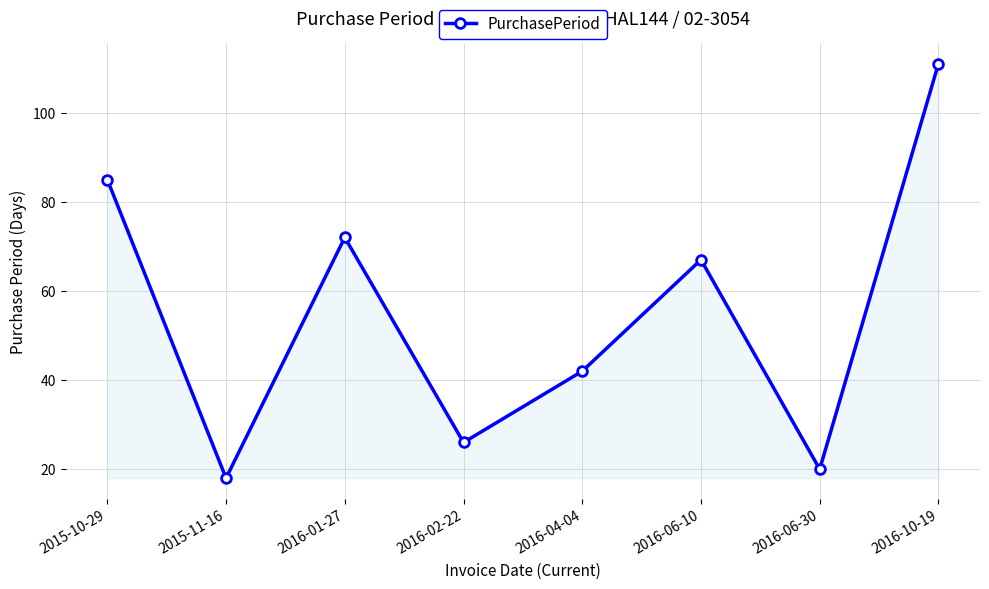

How many points are lower than both their immediate neighbors (excluding endpoints)?

3